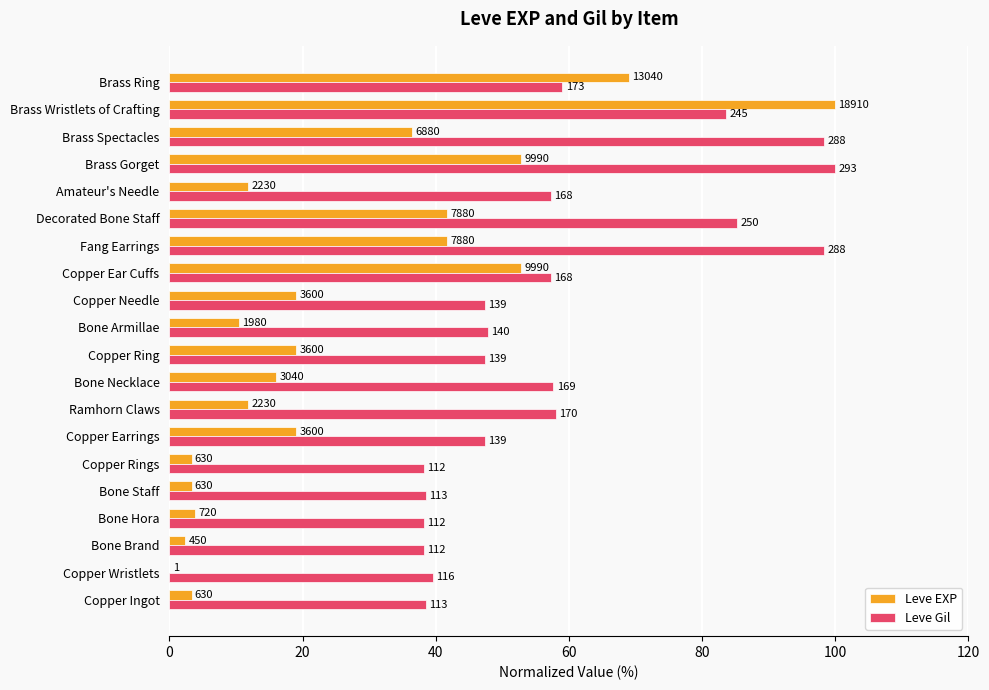

What are all the series names shown in the legend?

Leve EXP, Leve Gil